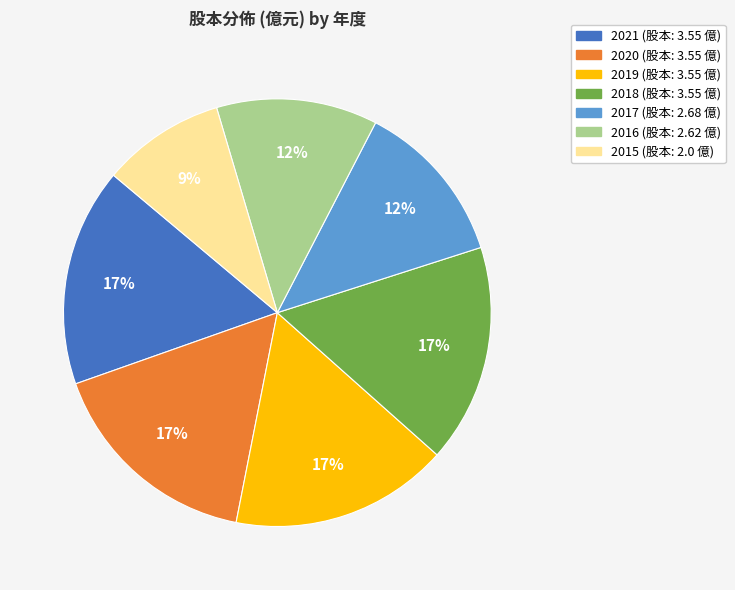

Which slice is the smallest?

2015